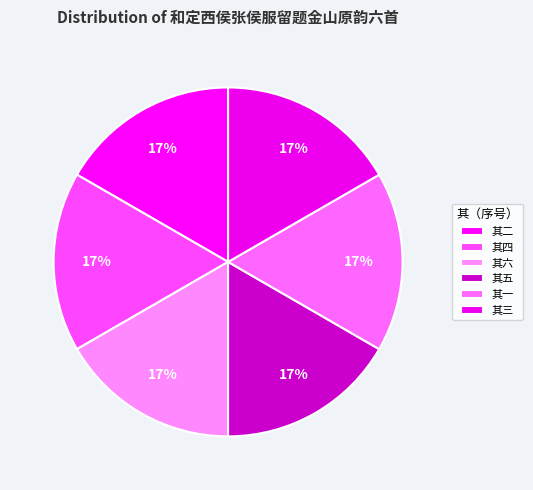

How many segments does this pie chart have?

6